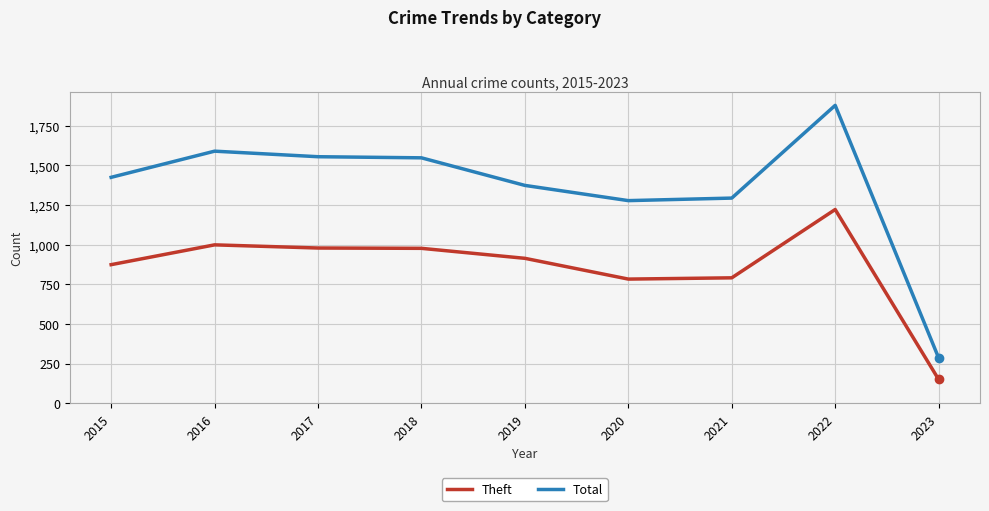

Which series changed the most between 2016 and 2020?

Total